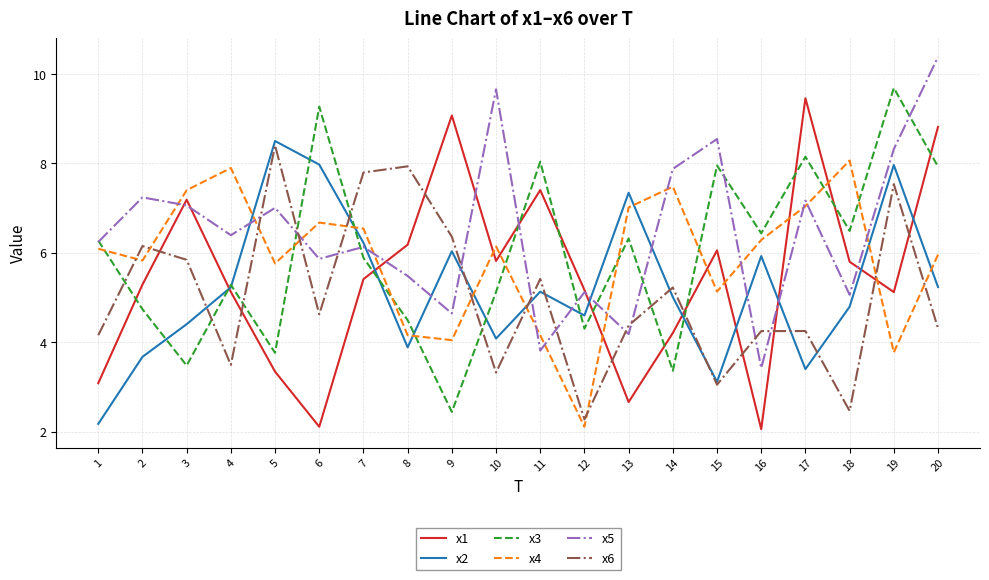

What is the maximum value shown in the chart?

10.4